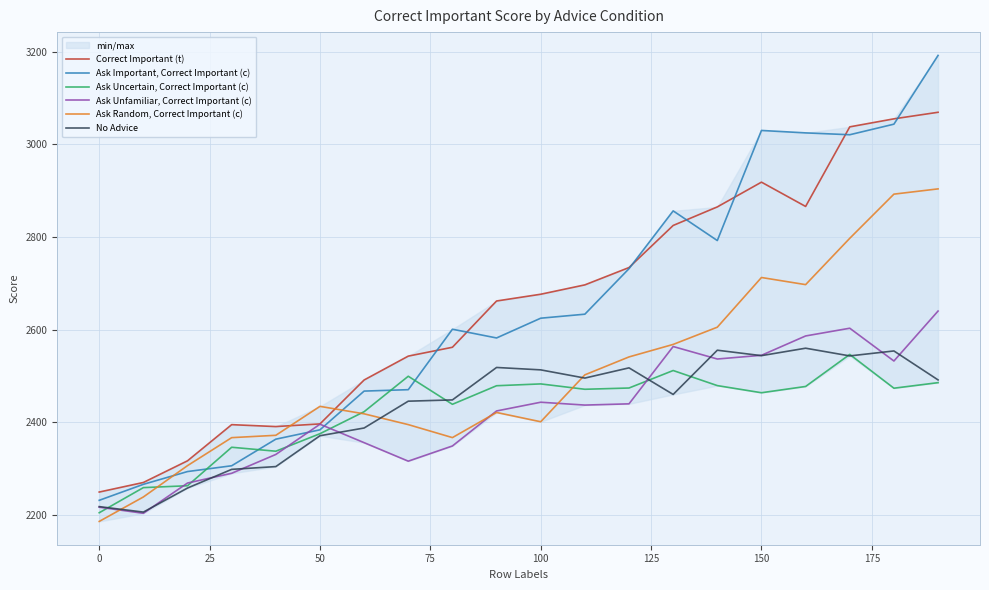

What is the minimum value for Ask Unfamiliar, Correct Important (c)?

2203.1